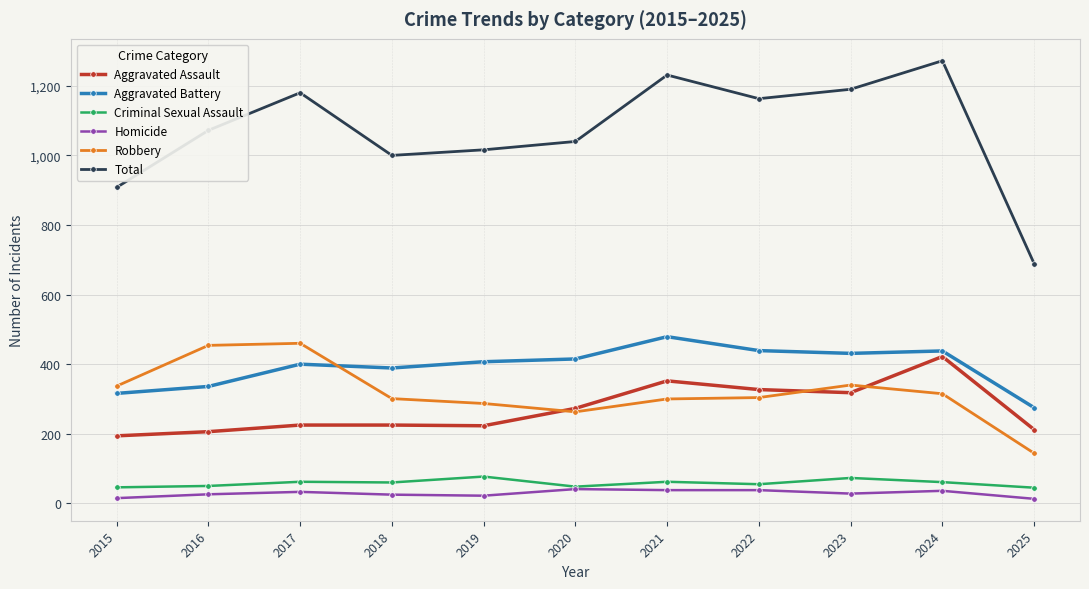

Between 2015 and 2019, which series saw the biggest shift?

Total